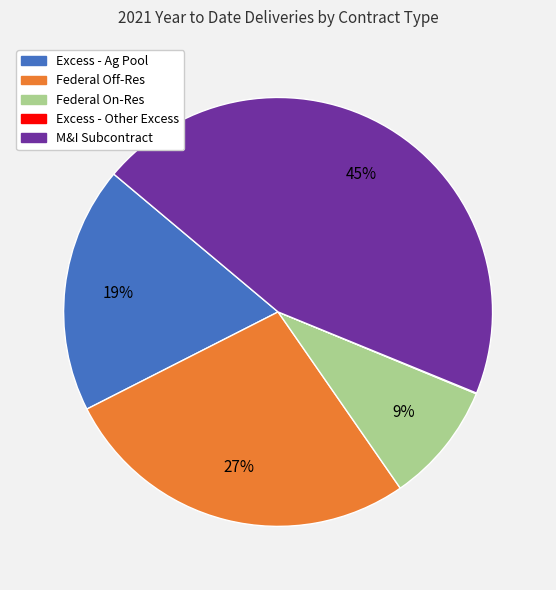

Is the sum of M&I Subcontract and Federal On-Res greater than half?

Yes